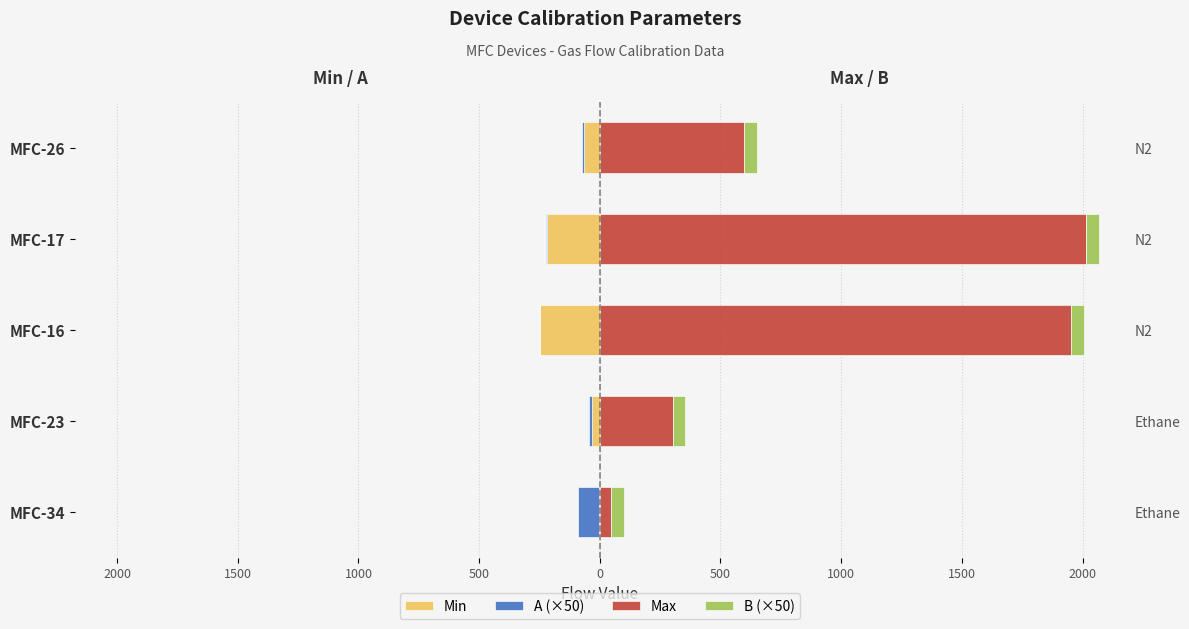

What is the sum of all Min values?

-568.7